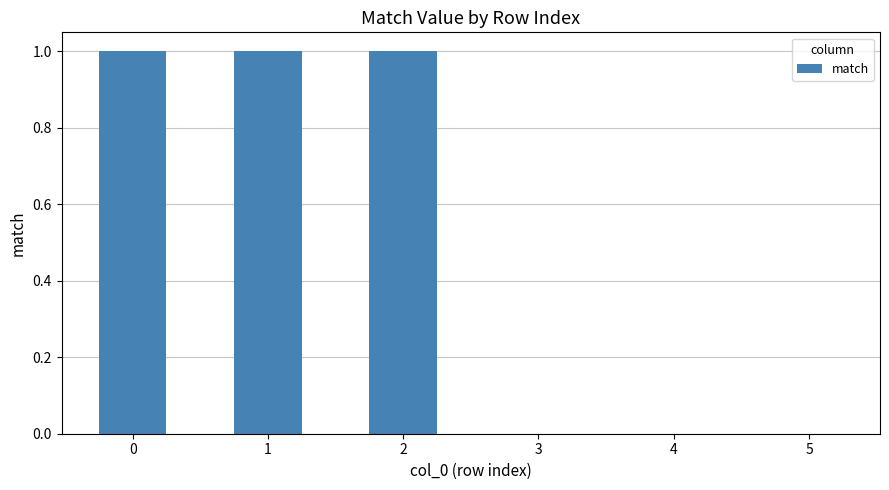

What is the sum of all values?

3